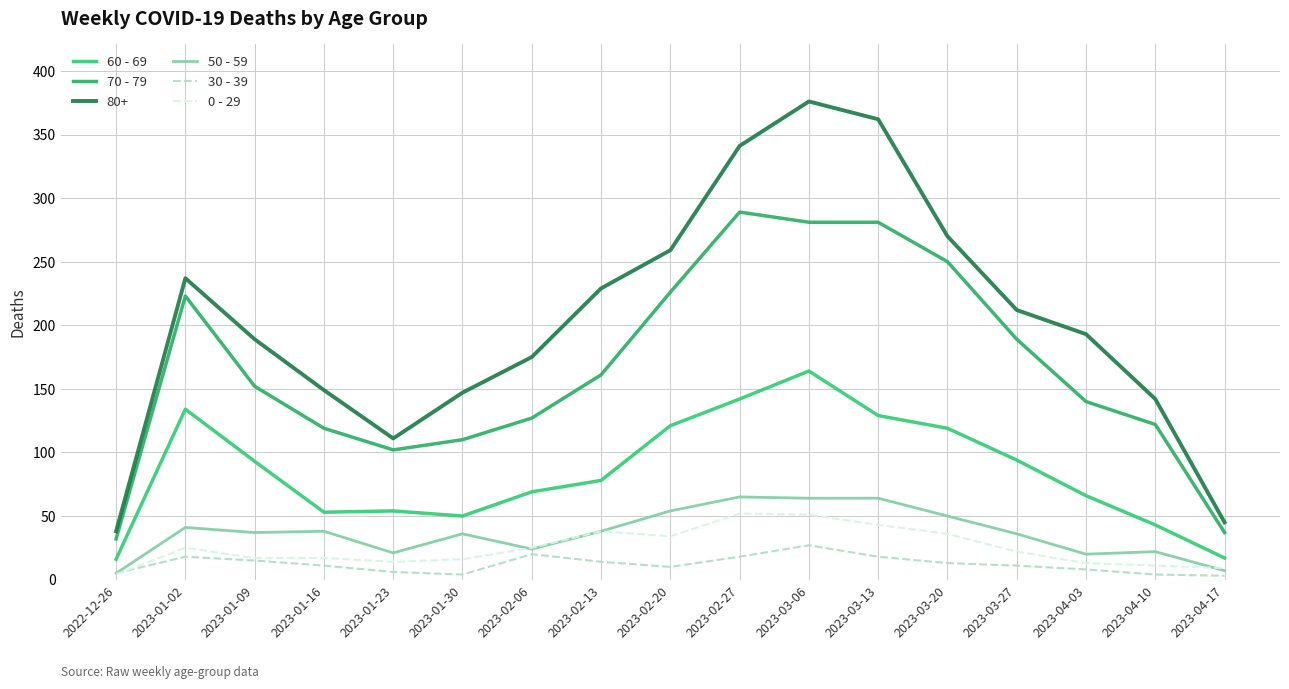

What is the difference between the maximum and second lowest values in the 60 - 69 series?

147